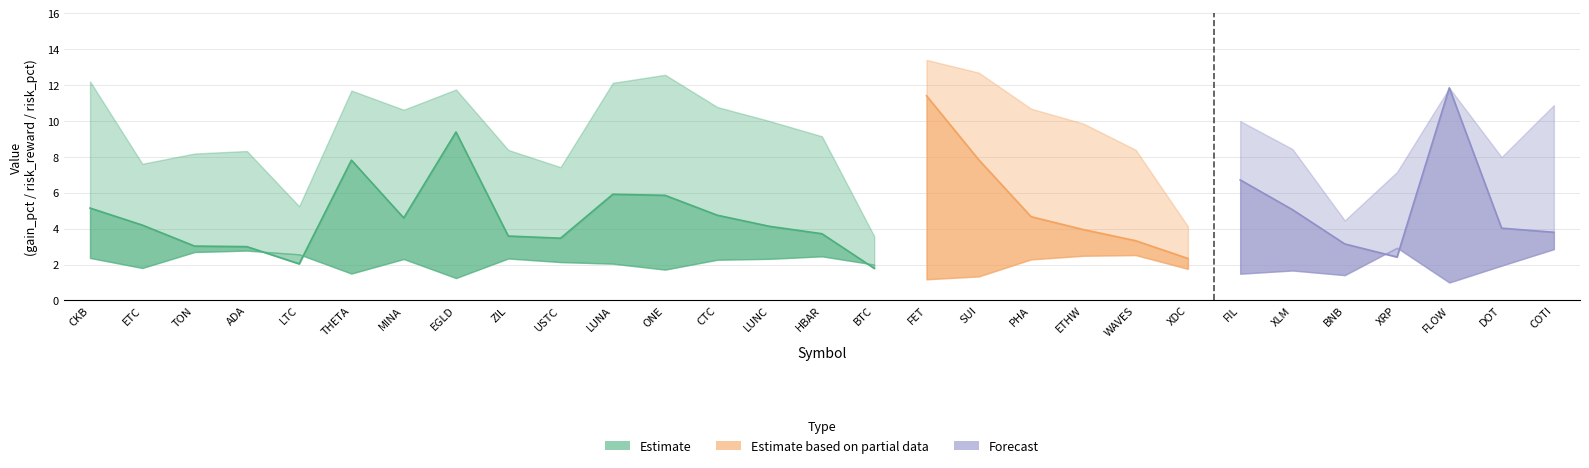

List the labels in order of gain_pct value, smallest first.

BTC, XDC, BNB, LTC, XRP, USTC, ETC, DOT, TON, ADA, ZIL, WAVES, XLM, HBAR, ETHW, LUNC, FIL, MINA, PHA, CTC, COTI, THETA, EGLD, FLOW, LUNA, CKB, ONE, SUI, FET